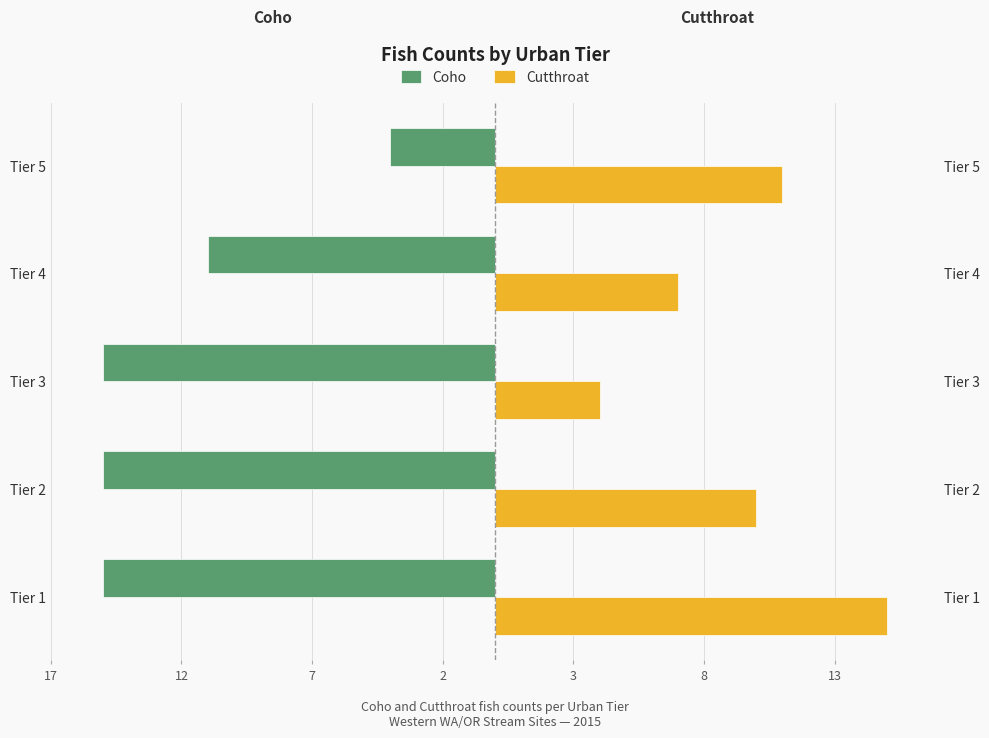

How many data points in Cutthroat are less than 10?

2